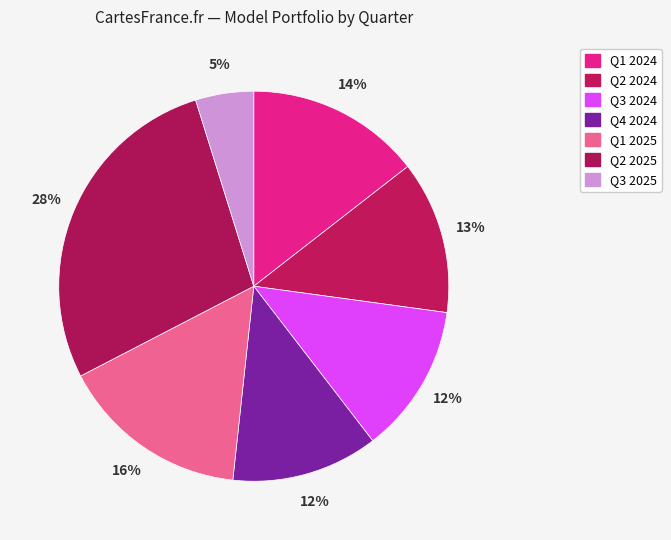

Is there a majority slice in this chart?

No